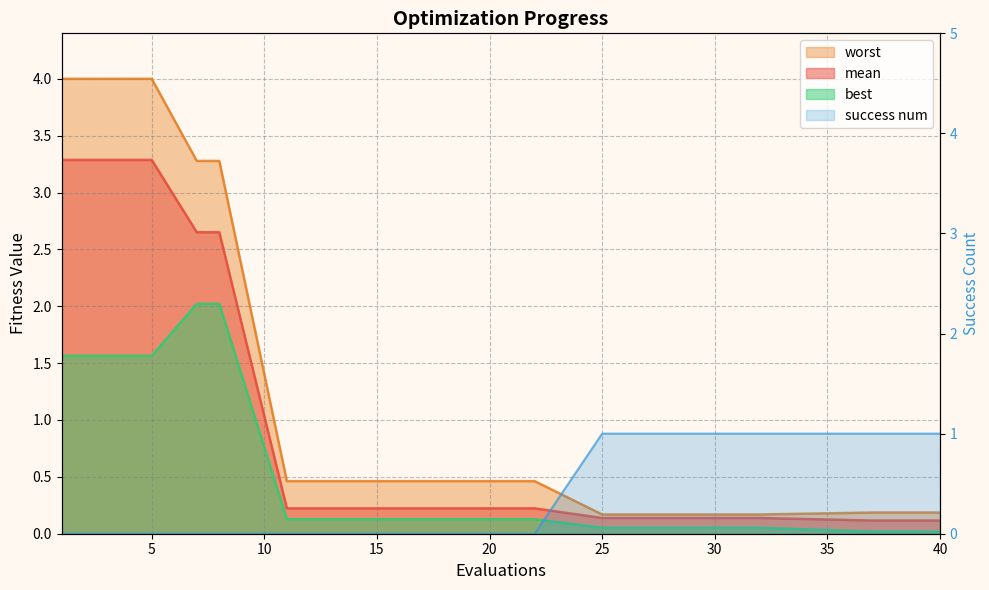

Which series has the widest spread of values?

worst